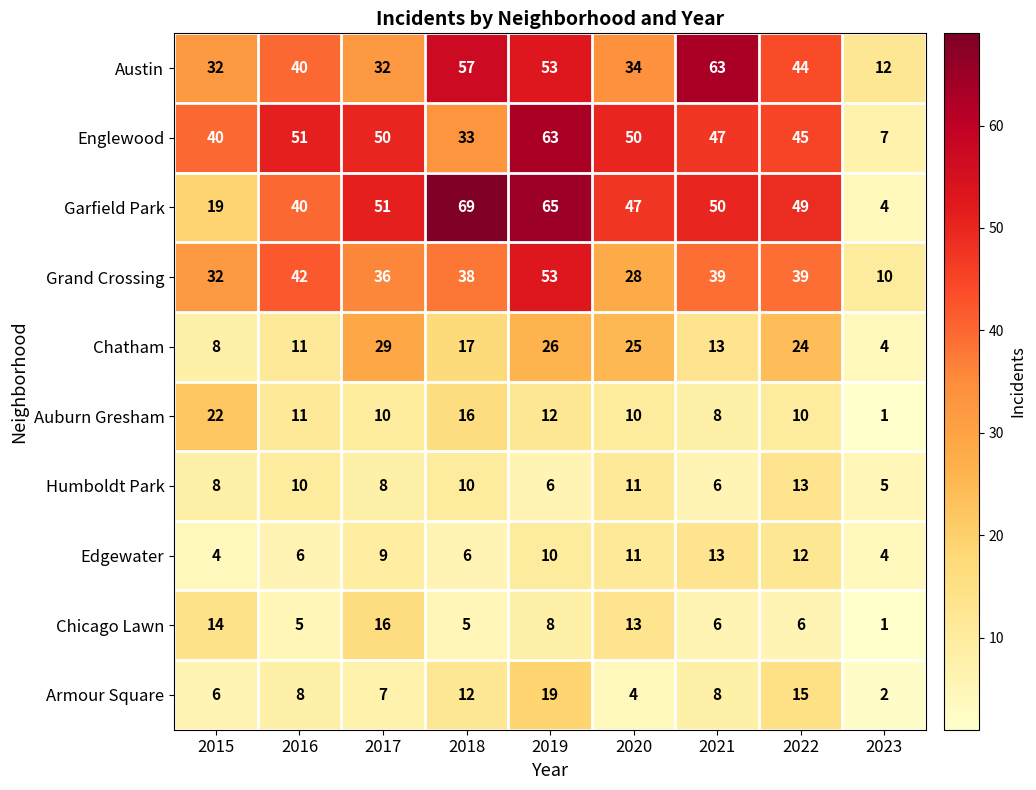

What is the difference between the highest and lowest values at 2016?

46